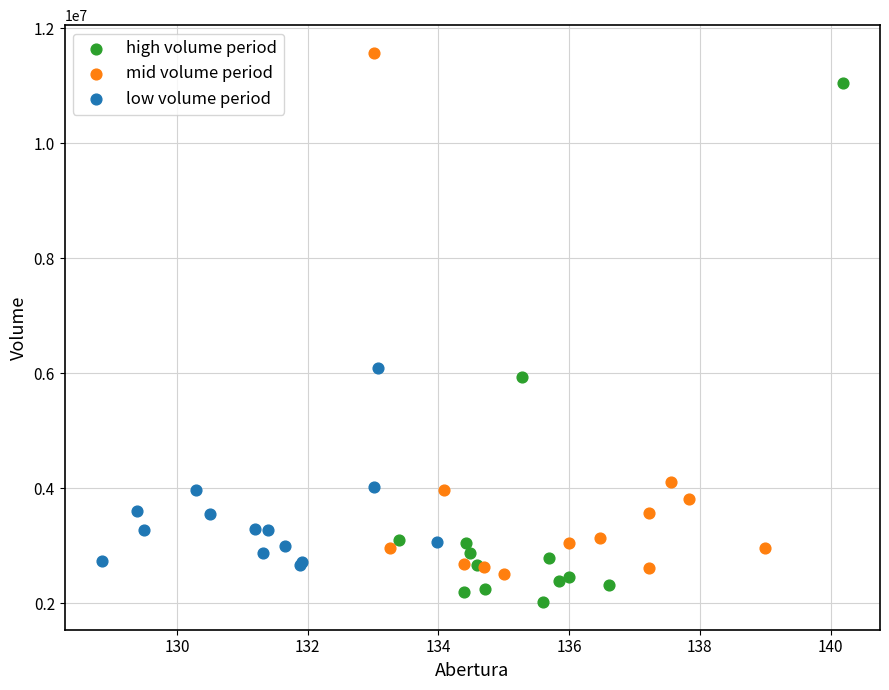

Which series contains the lowest Y value?

high volume period